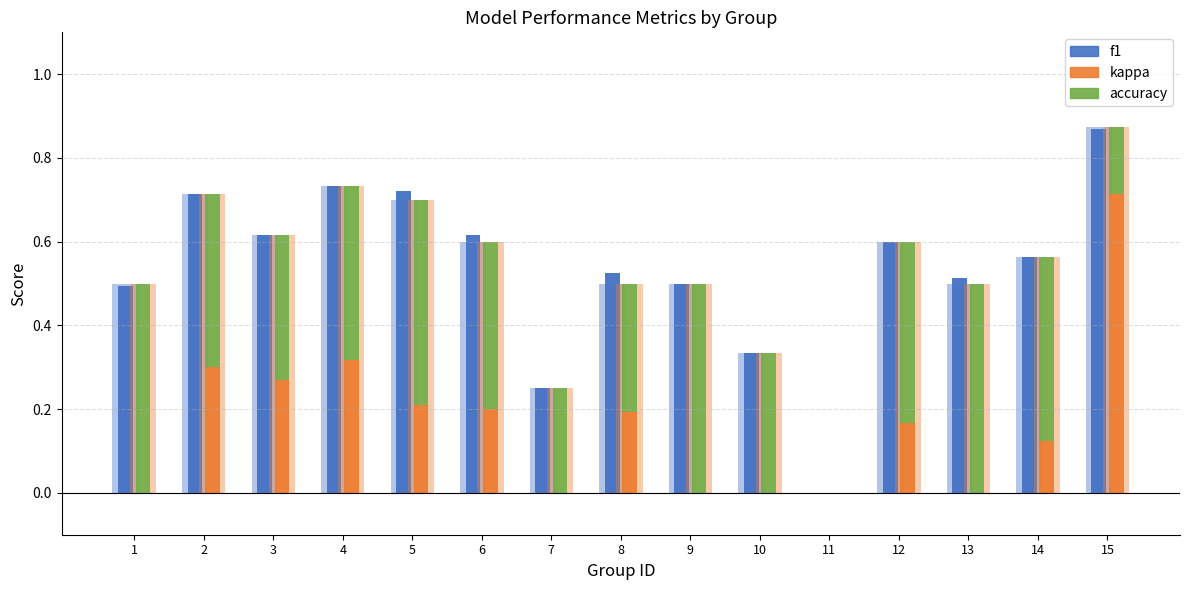

At which category does the chart reach its peak across all series?

15